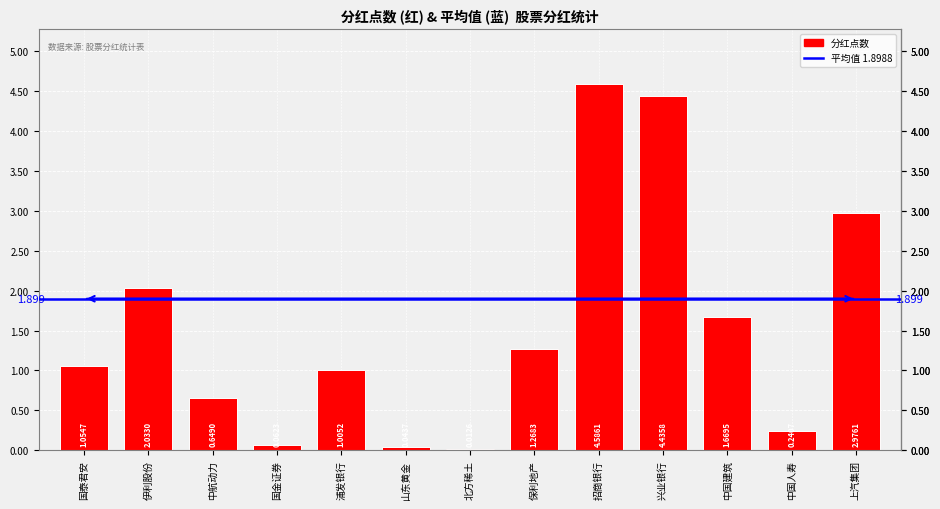

Where does the data first go above 1?

国泰君安